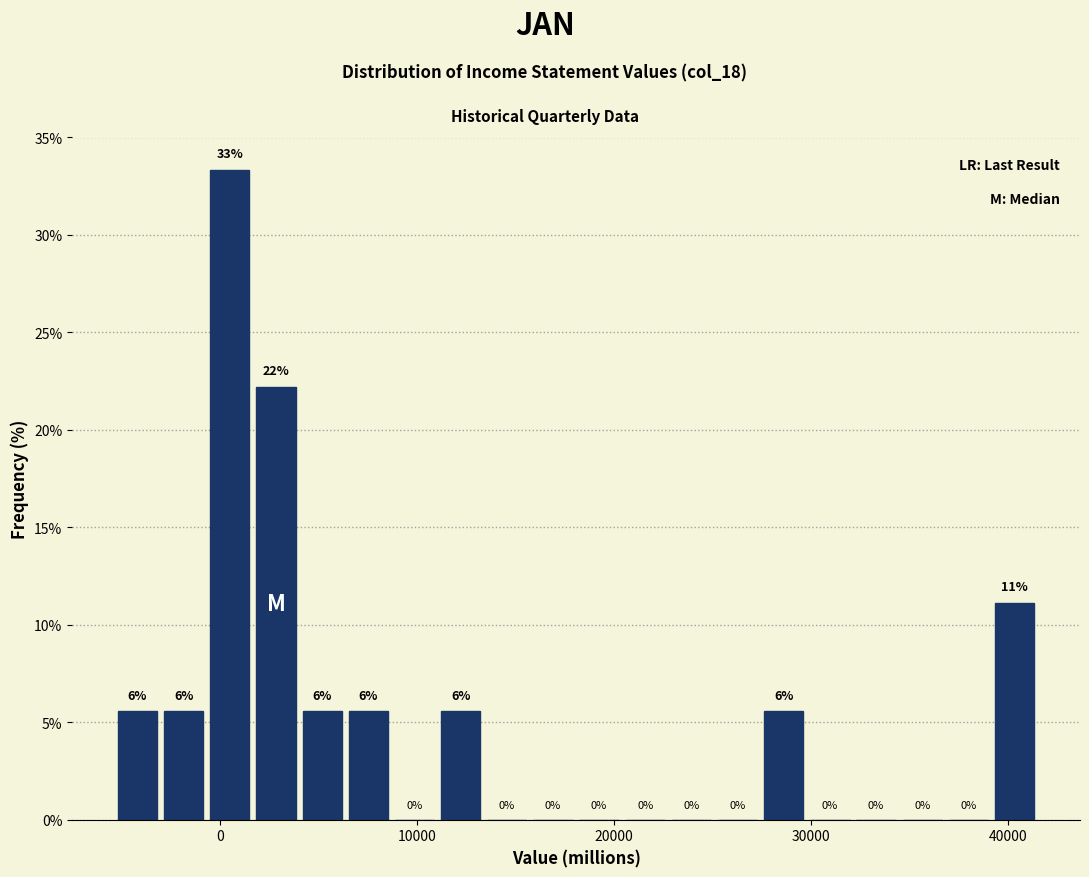

Around what value on the x-axis is the tallest bar? Give the approximate position of its centre, as read against the axis.

0